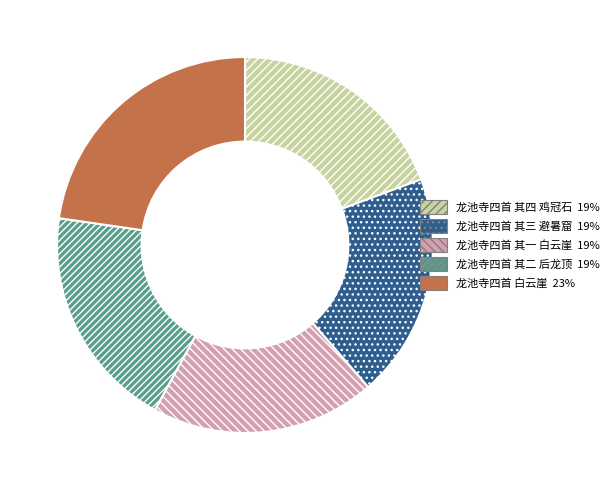

Which slice is the largest?

龙池寺四首 白云崖